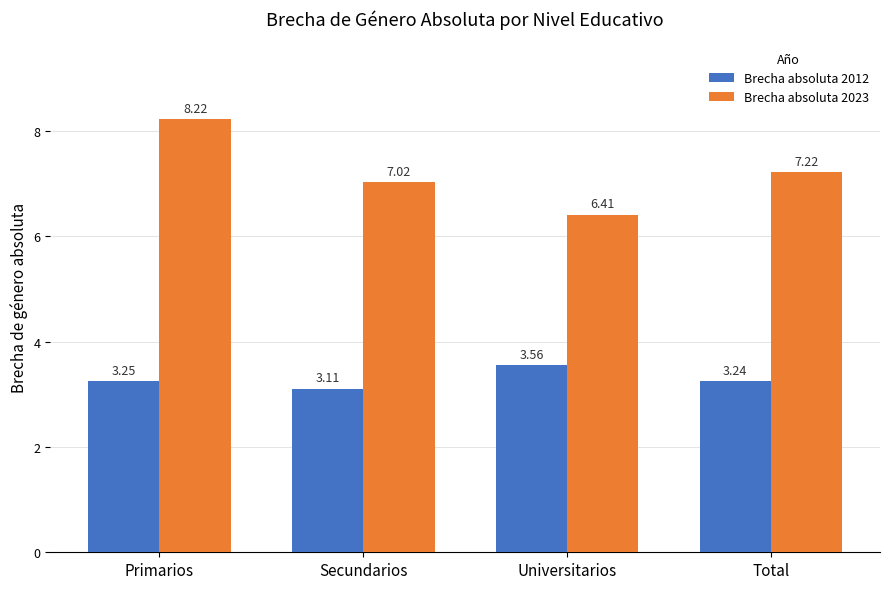

Which series has the largest range (max minus min)?

Brecha absoluta 2023